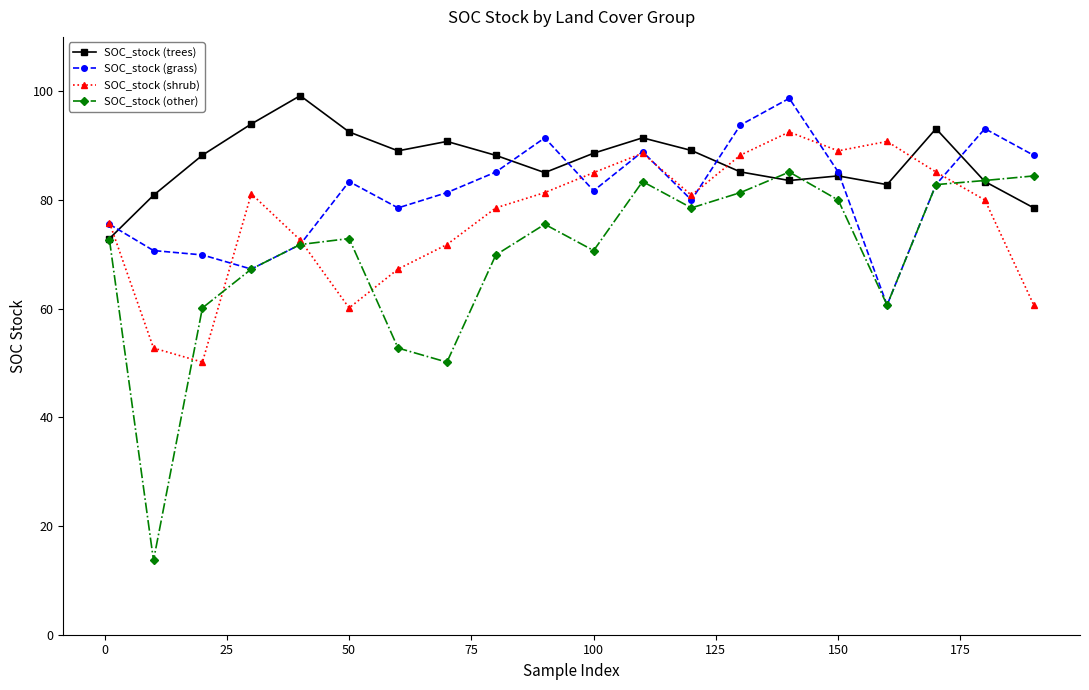

Which series ends up on top after the final intersection of SOC_stock (shrub) and SOC_stock (grass)?

SOC_stock (grass)